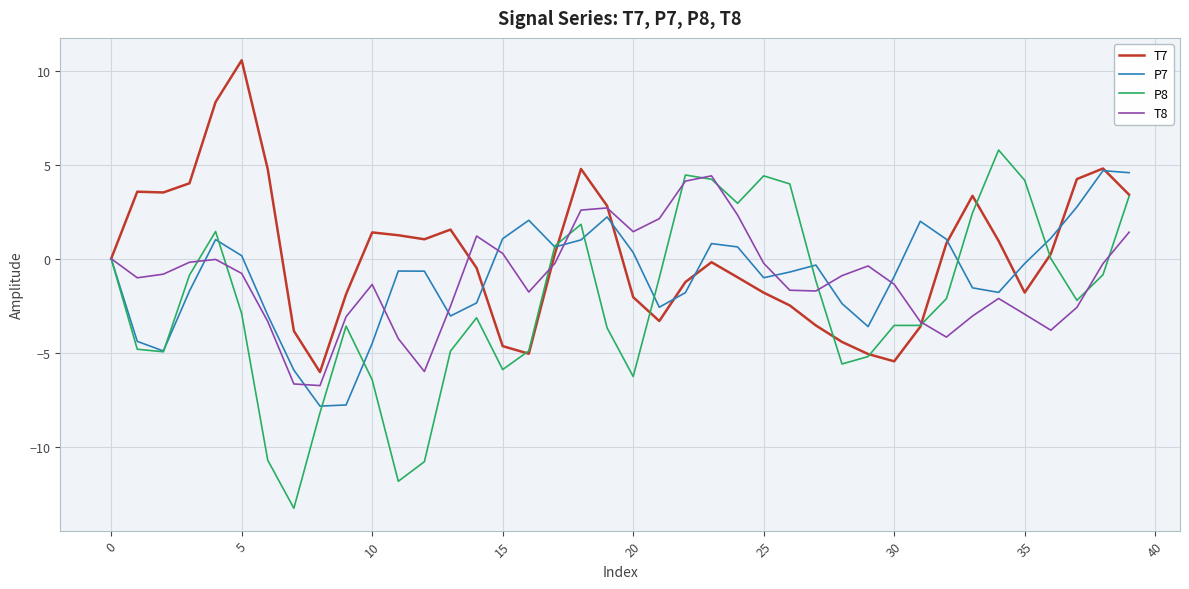

How many lines are shown in the chart?

4